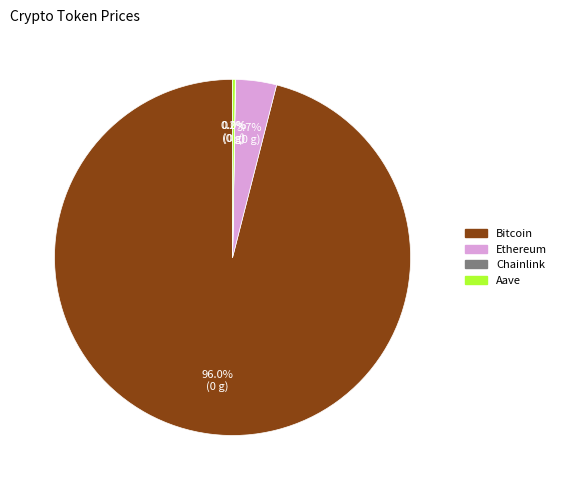

What portion of the pie excludes Ethereum?

96.3%